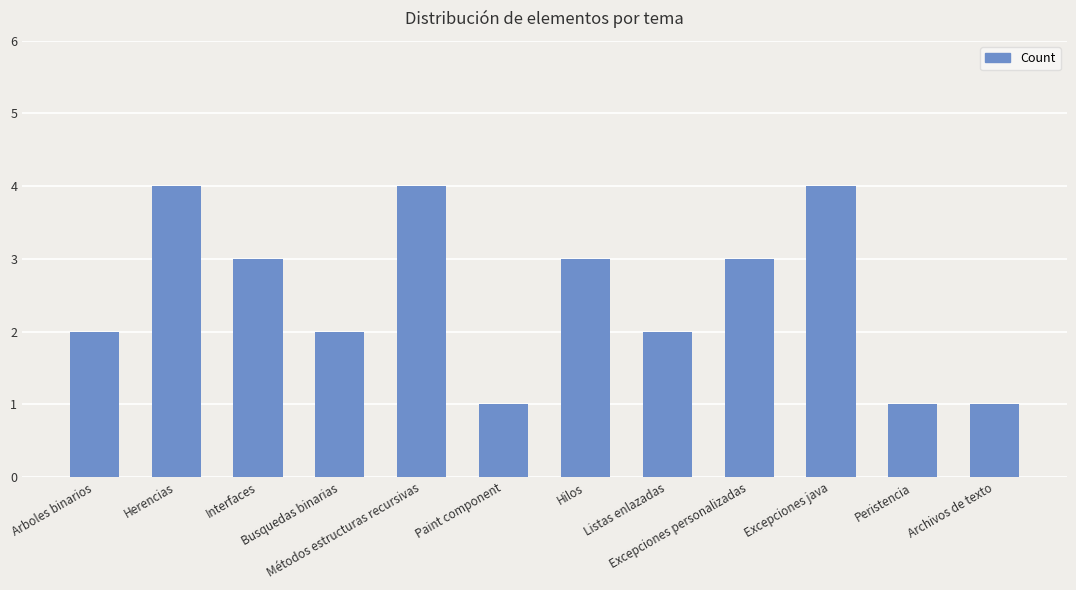

Count the values in the range 2 to 4.

9